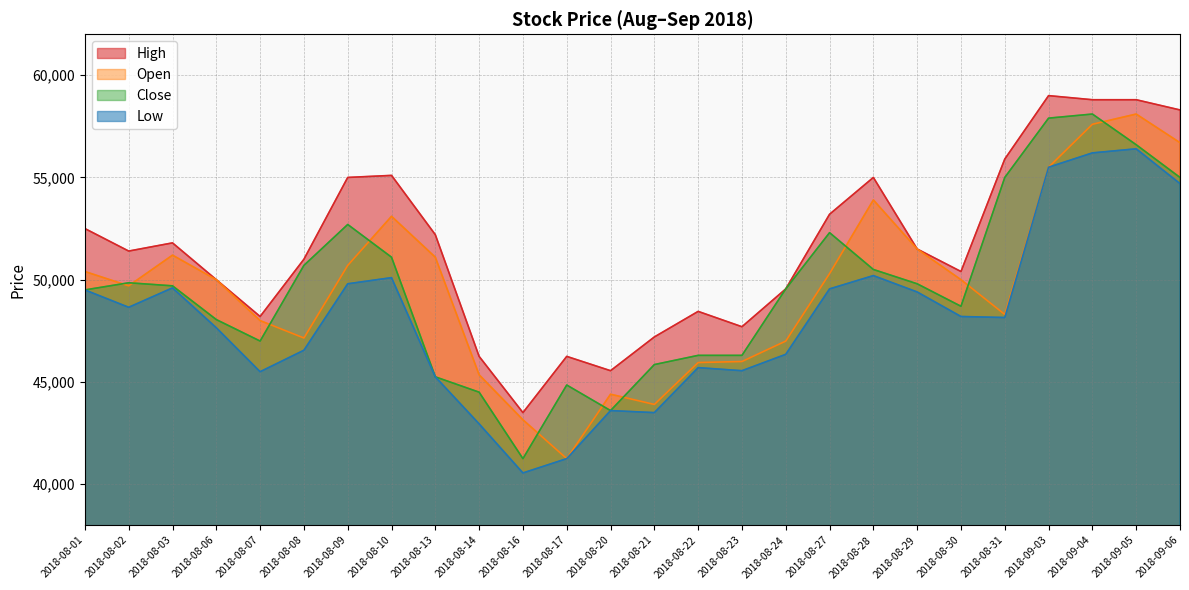

How many lines are shown in the chart?

4